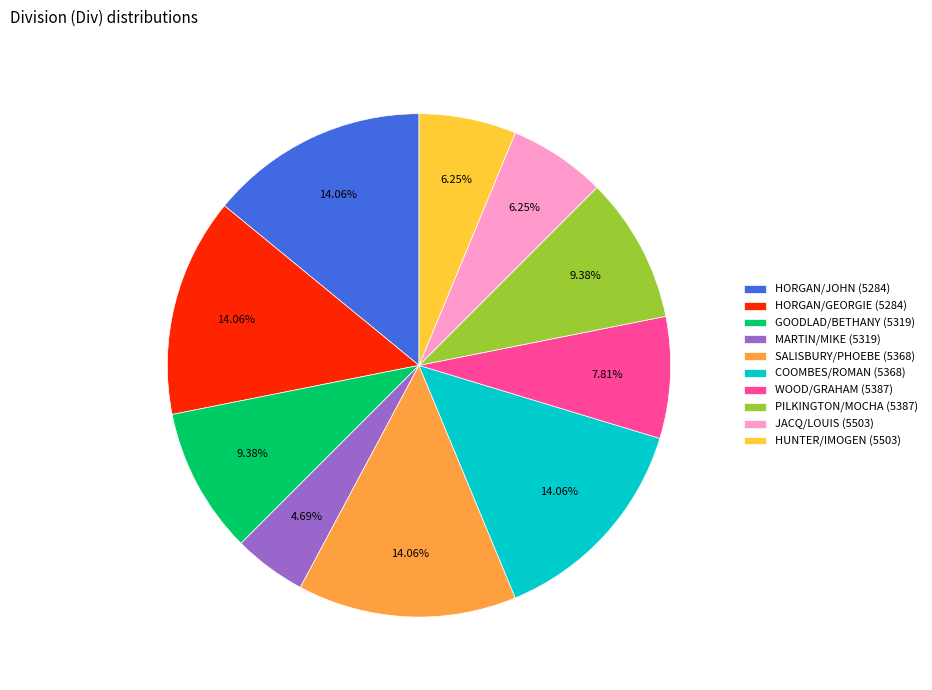

Is it true that COOMBES/ROMAN (5368) is 27% of the pie?

False